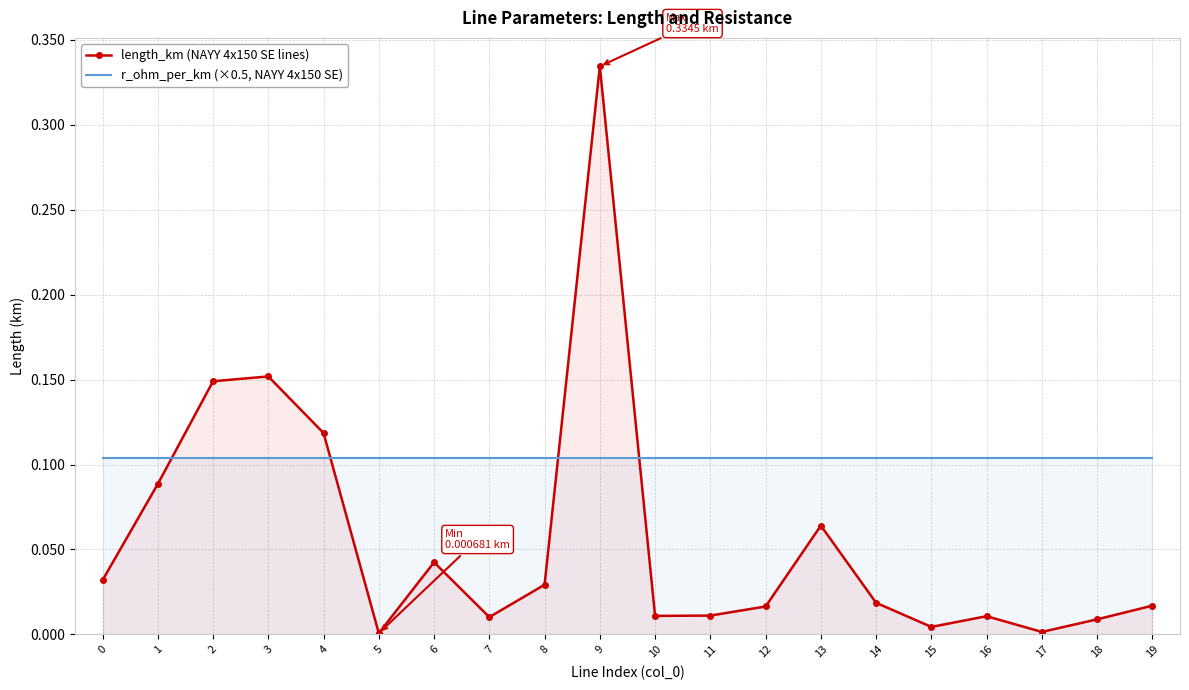

What are all the series names shown in the legend?

length_km, r_ohm_per_km (×0.5)